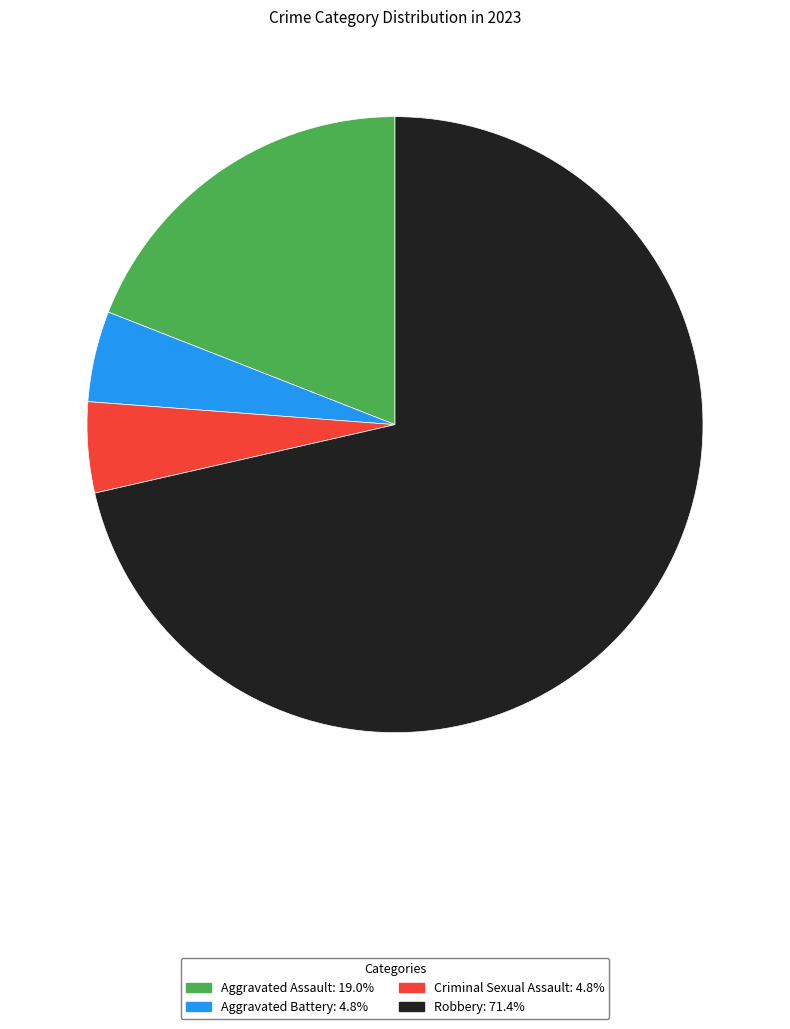

Which category has the biggest portion of the pie?

Robbery